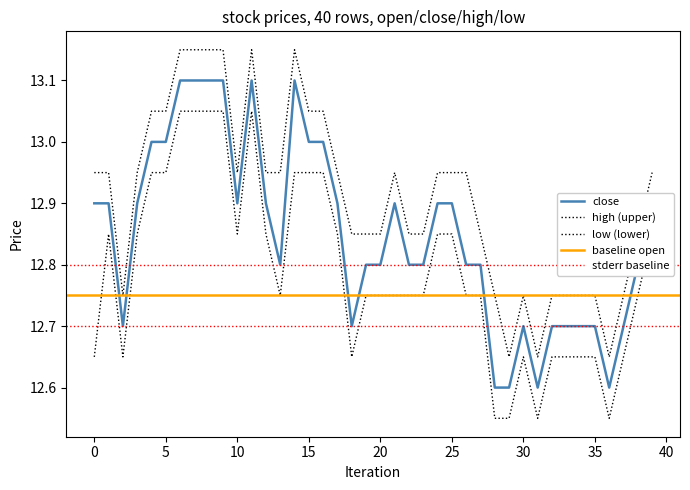

What is the sum of the close values at 32 and 21?

25.6